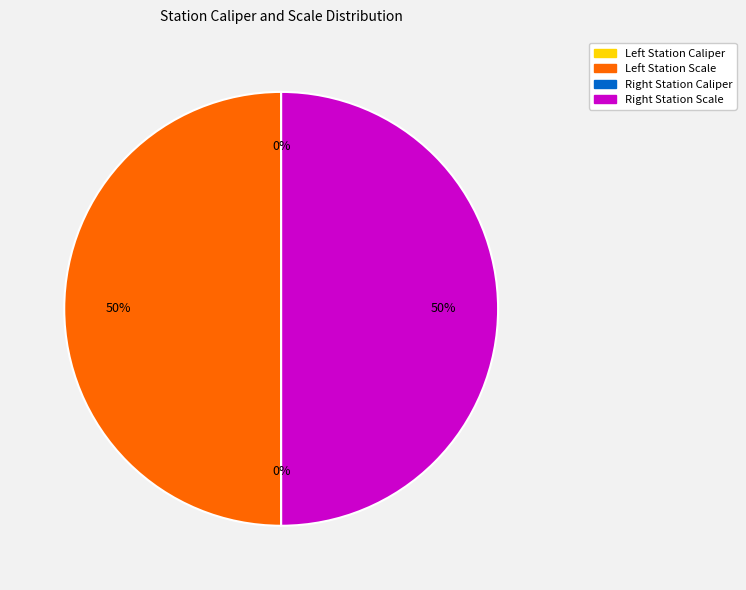

To the nearest percent, what is the average slice percentage?

25%